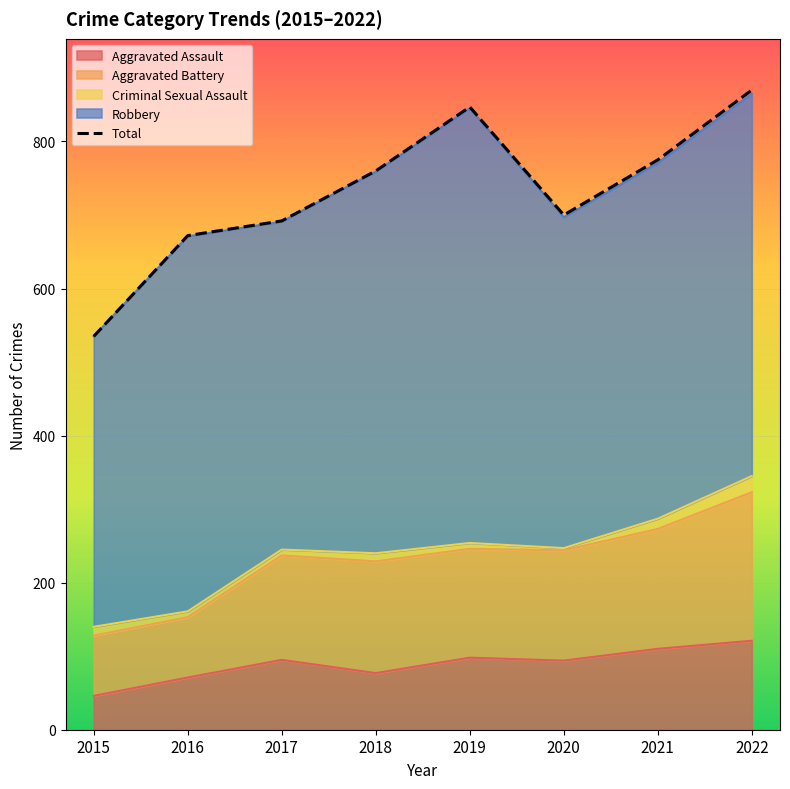

Reading right to left, what are all the values shown in this chart?

2022=870	2021=775	2020=700	2019=847	2018=760	2017=692	2016=672	2015=535